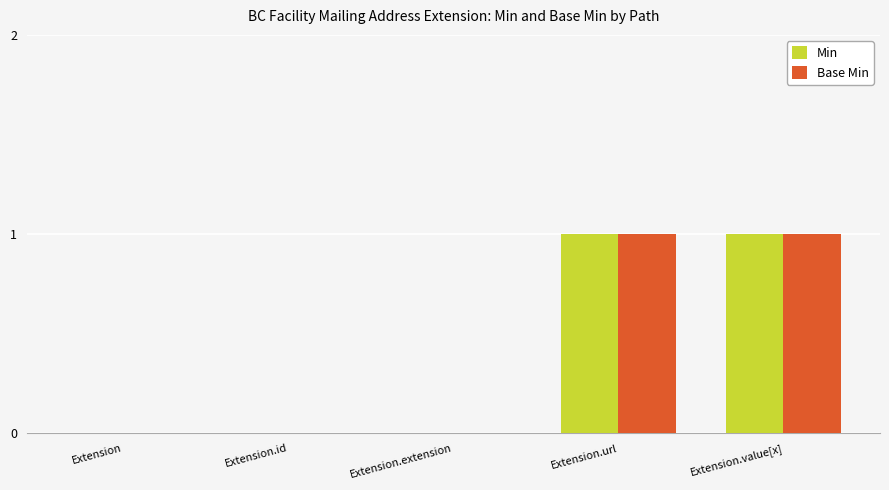

Is it true that Base Min equals 1 at Extension.url?

True